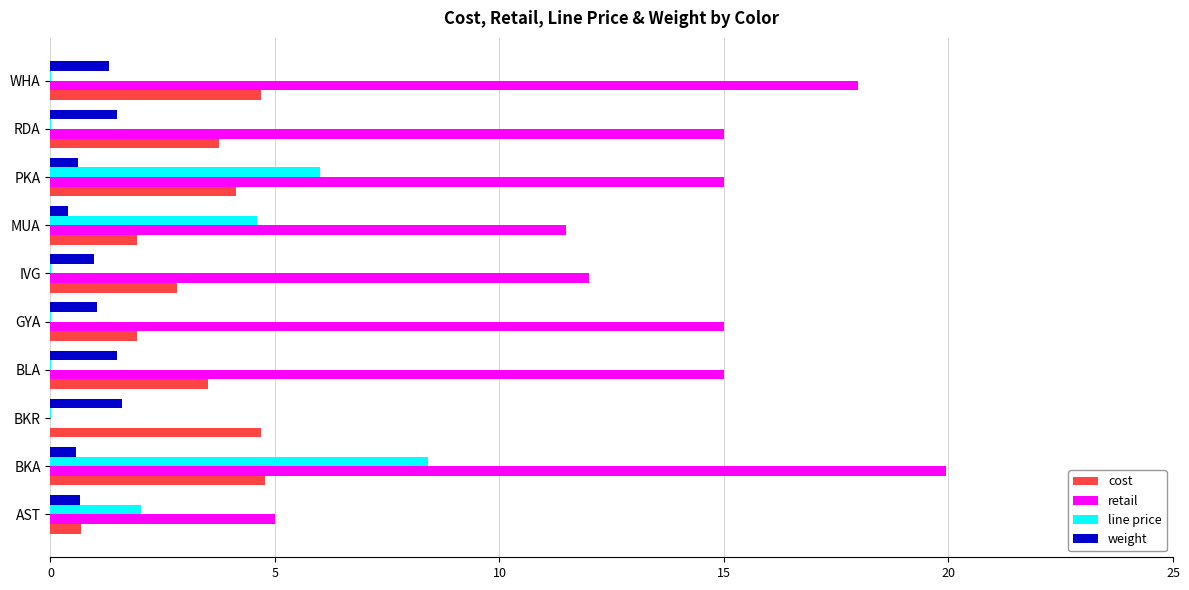

At which category is the sum across all series the highest?

BKA